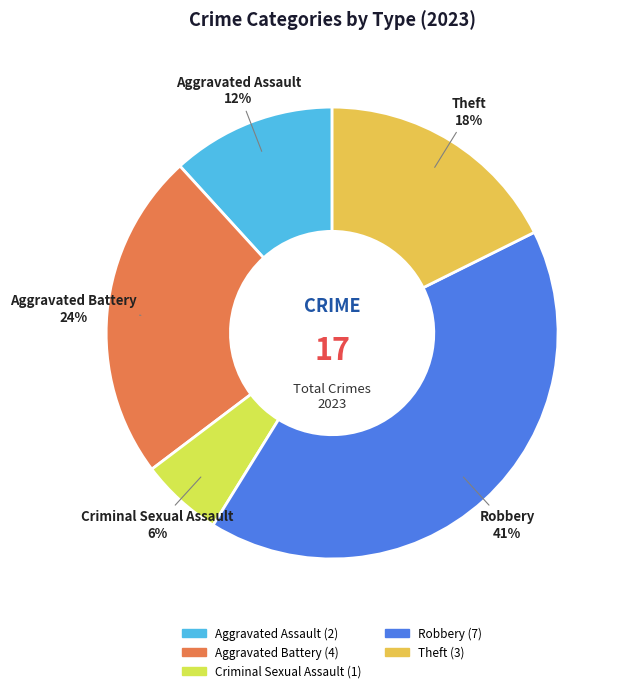

Is there a majority slice in this chart?

No